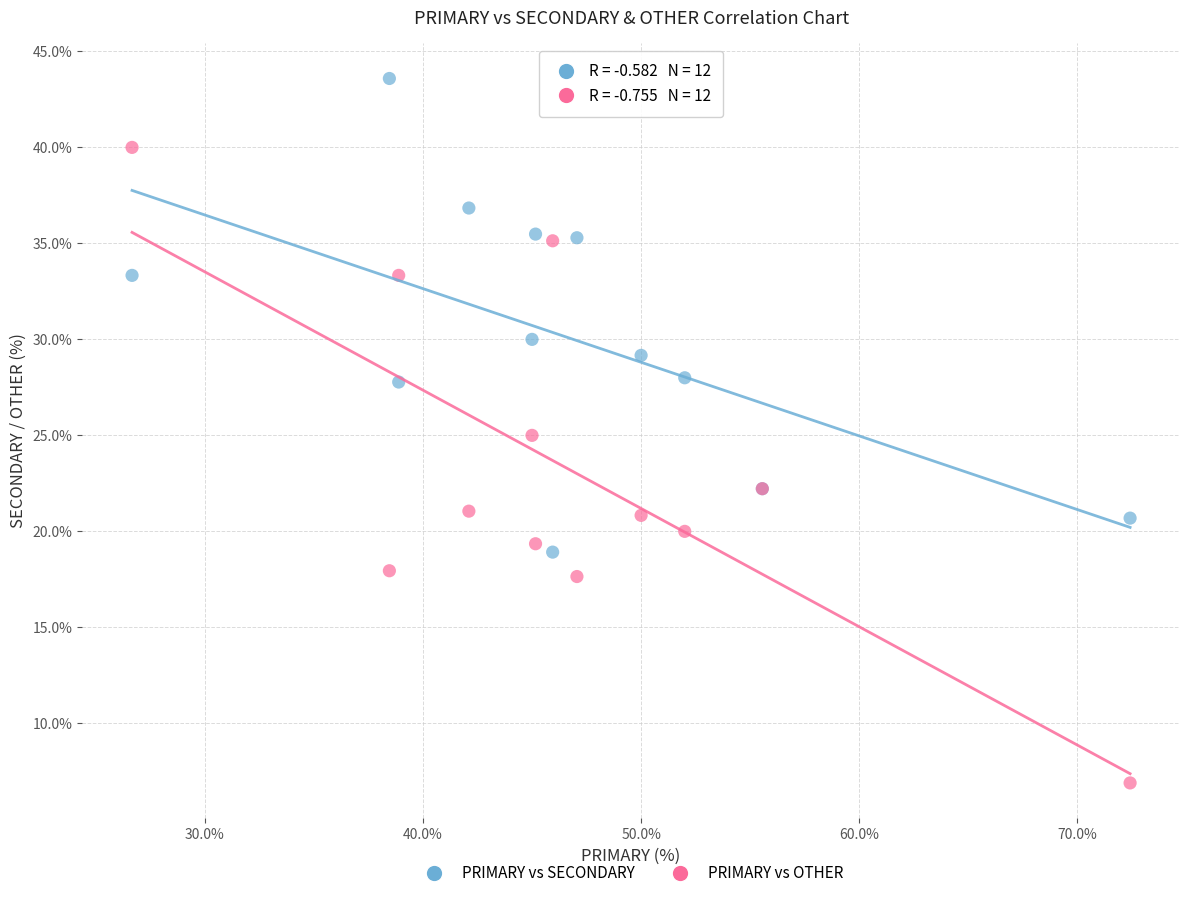

Which series reaches the minimum Y coordinate?

PRIMARY vs OTHER